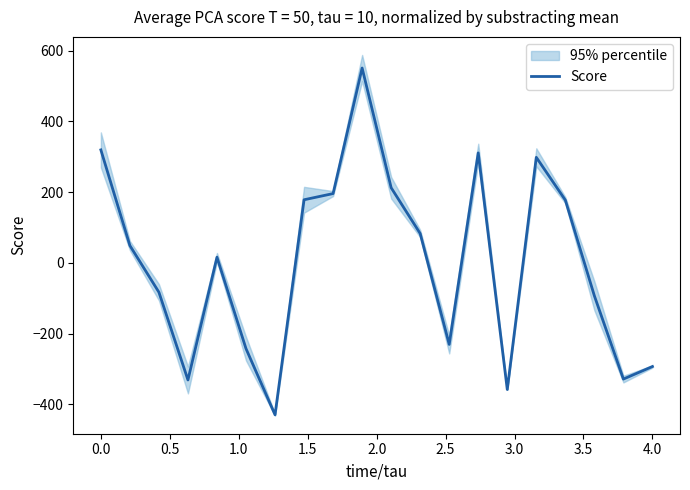

How many categories are shown in the chart?

20